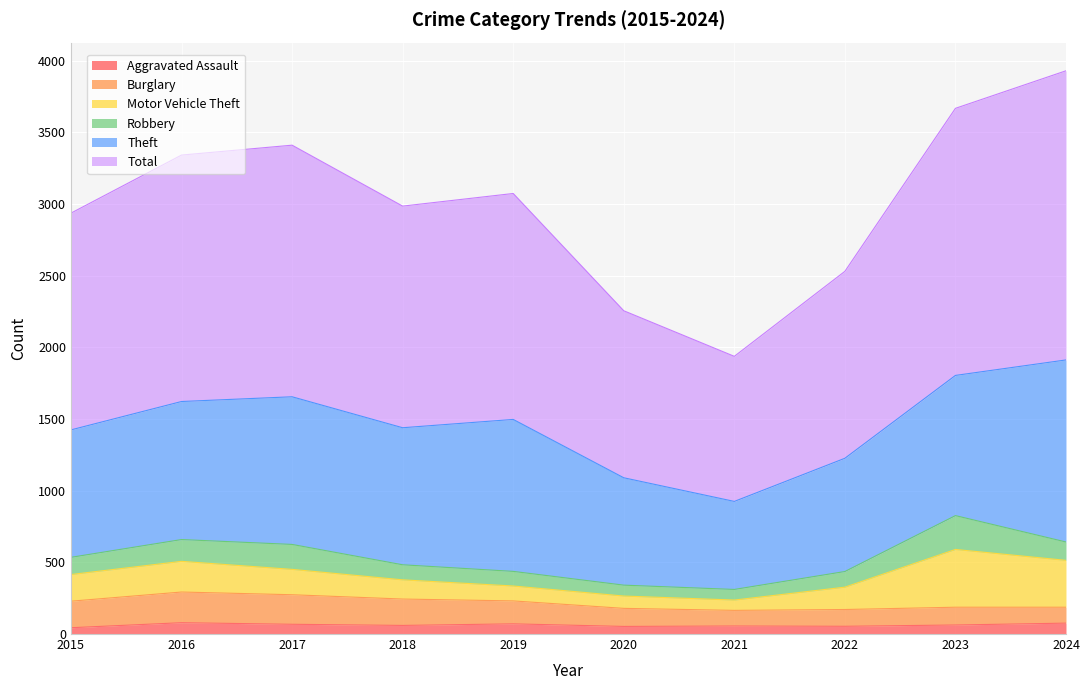

True or false: Theft and Robbery intersect in this chart.

False